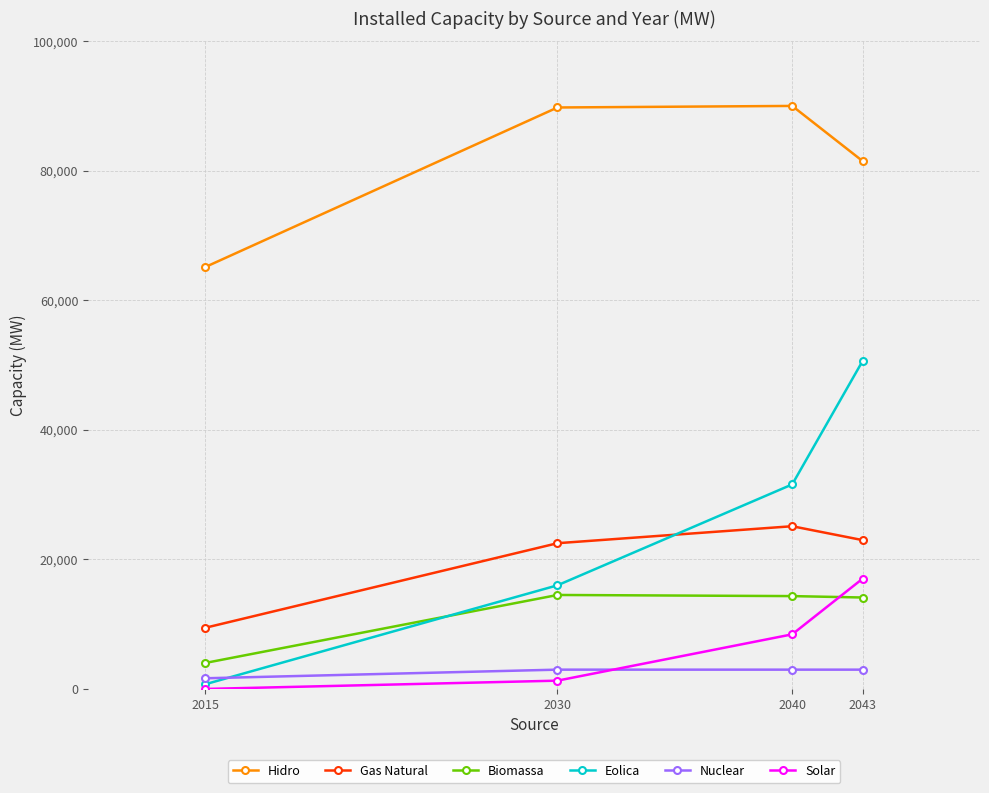

The value of Biomassa at 2043 is 14120. True or false?

True